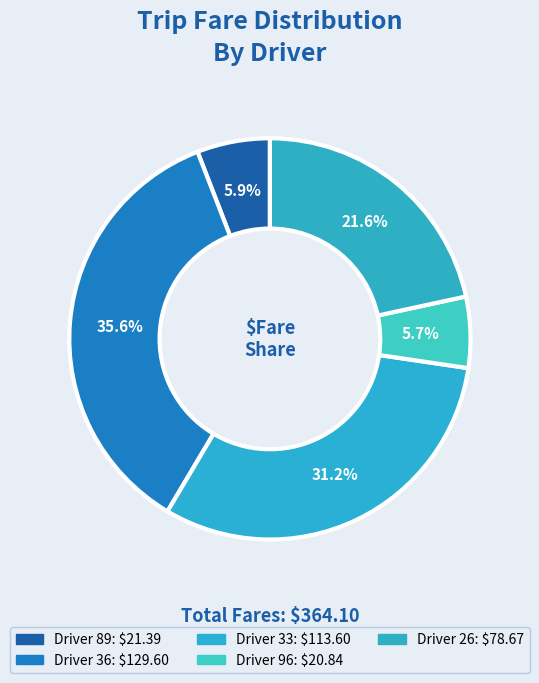

To the nearest percent, what portion does Driver 36 represent?

36%